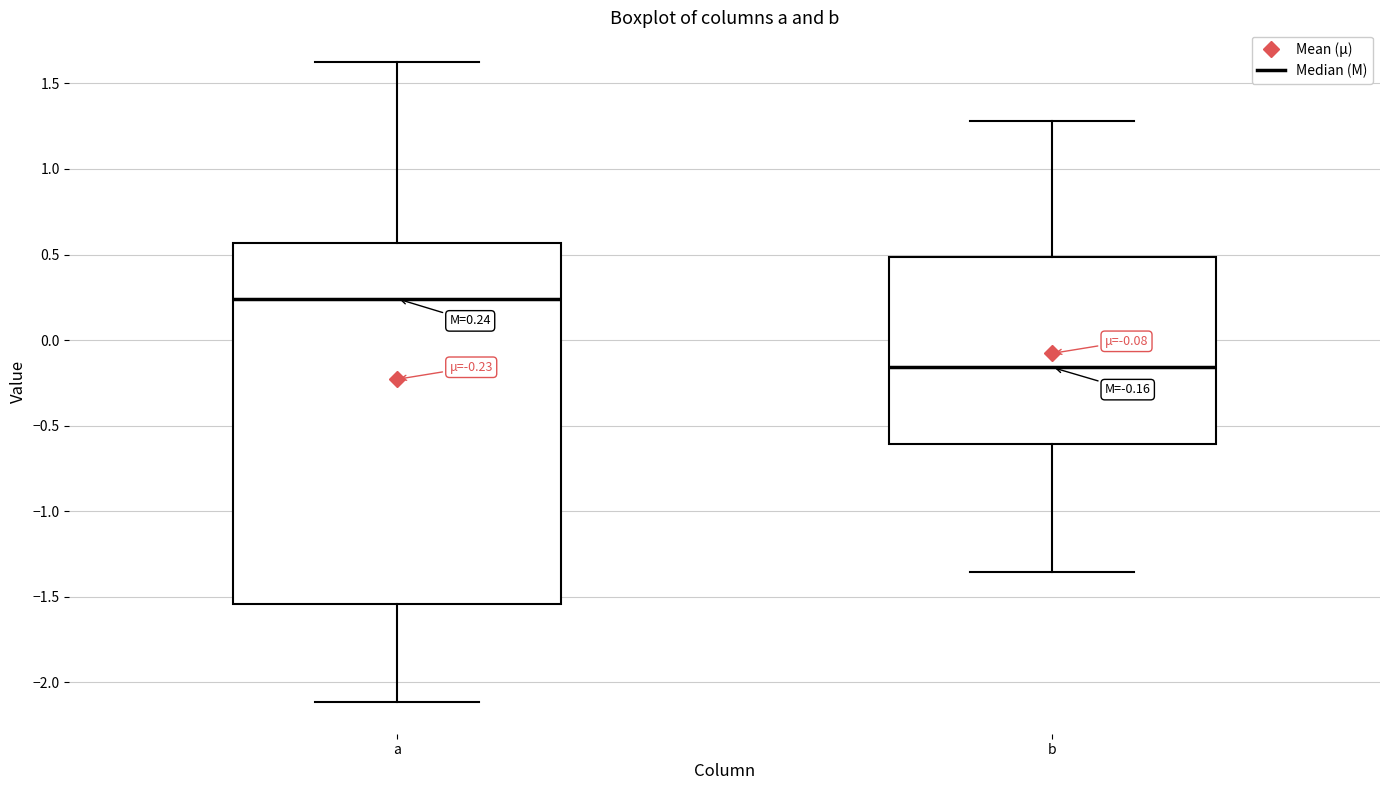

Comparing the boxes themselves (not the whiskers), which one is the tallest?

a